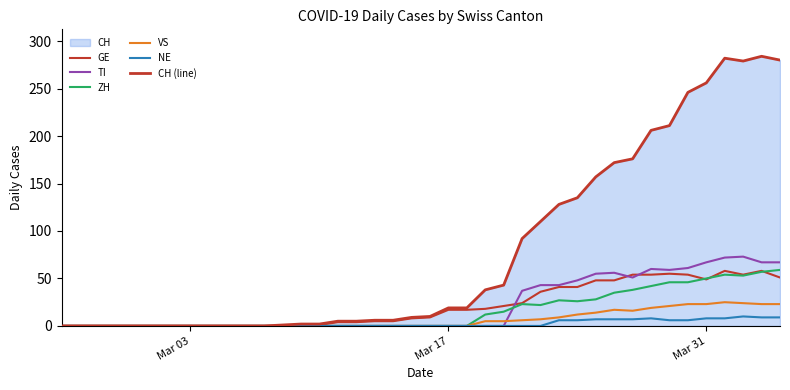

What is the average value of the GE series?

21